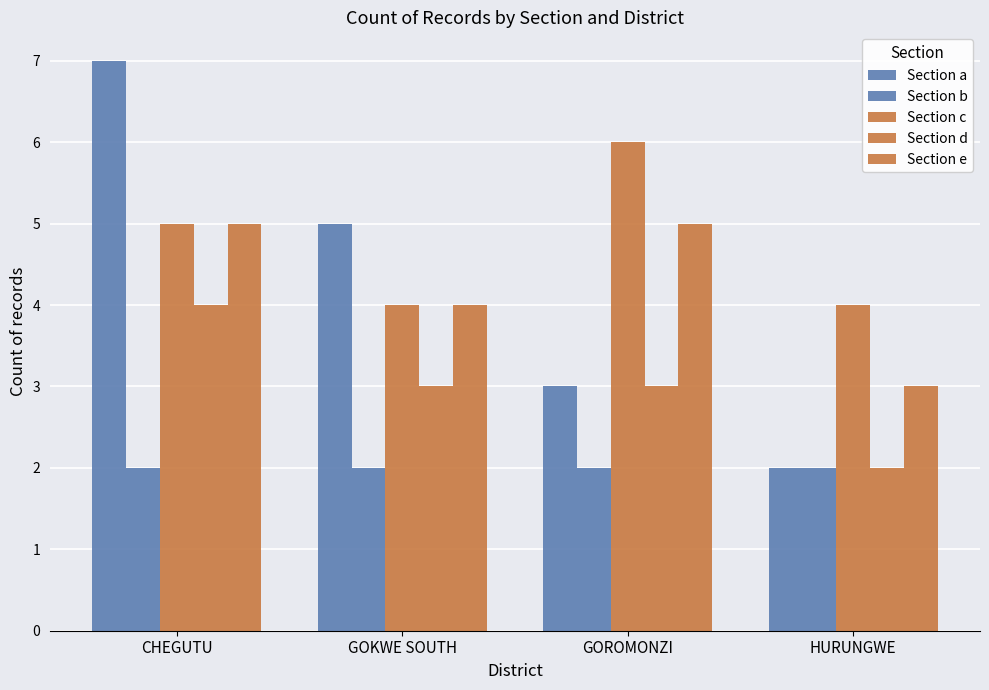

What is the value of the Section d bar at the 1st from the left?

4